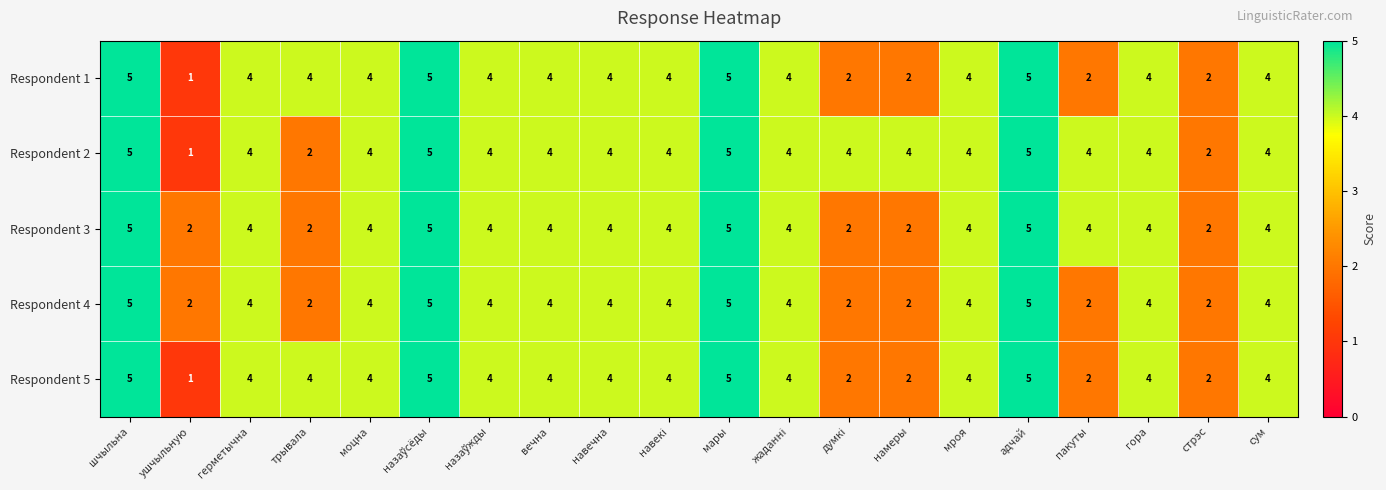

Where does the Respondent 2 series first go above 4?

шчыльна